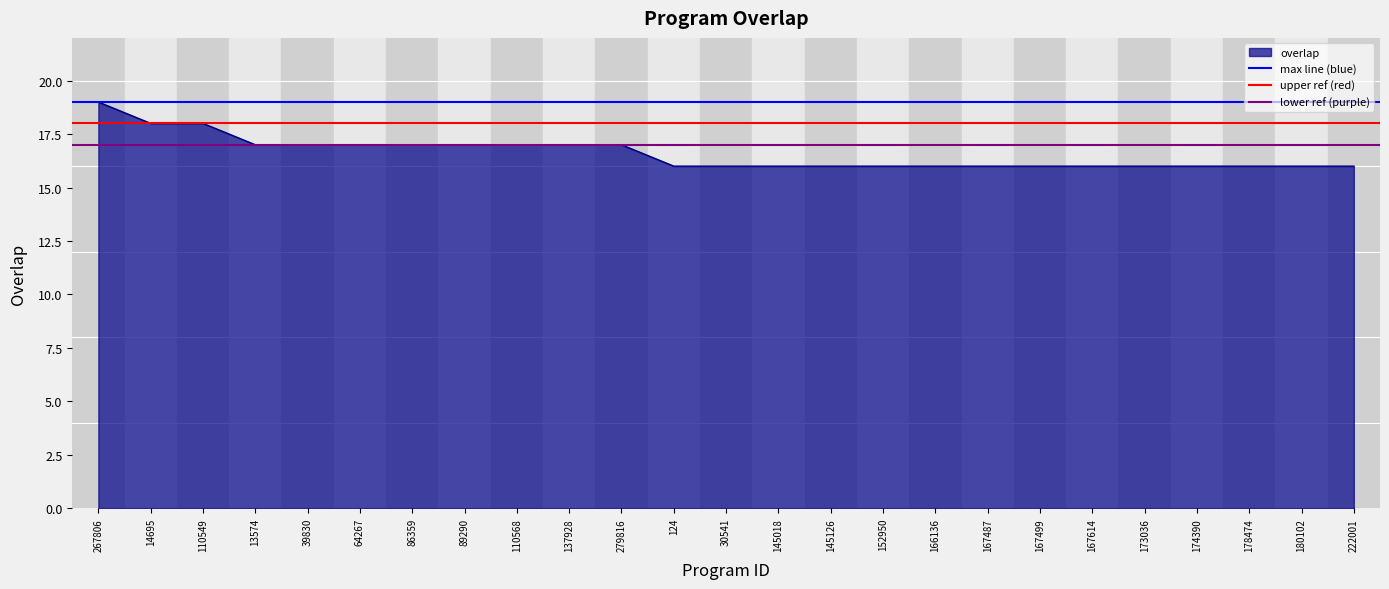

True or false: overlap has a value of 17 at 86359.

True